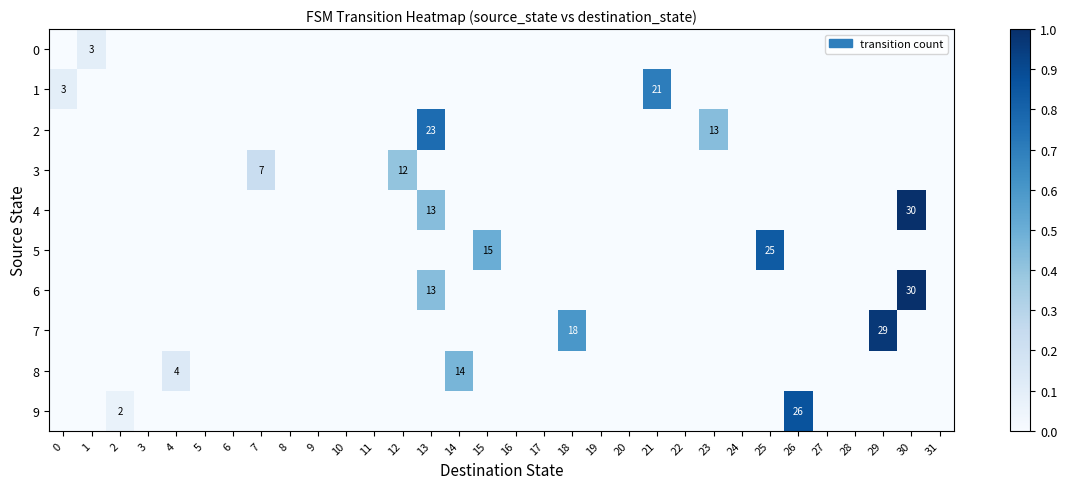

At how many categories does at least one series exceed 0?

16